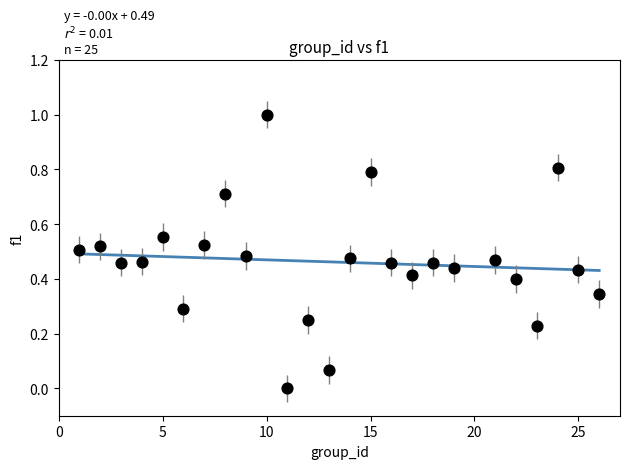

What is the range of Y values (max minus min)?

1.0